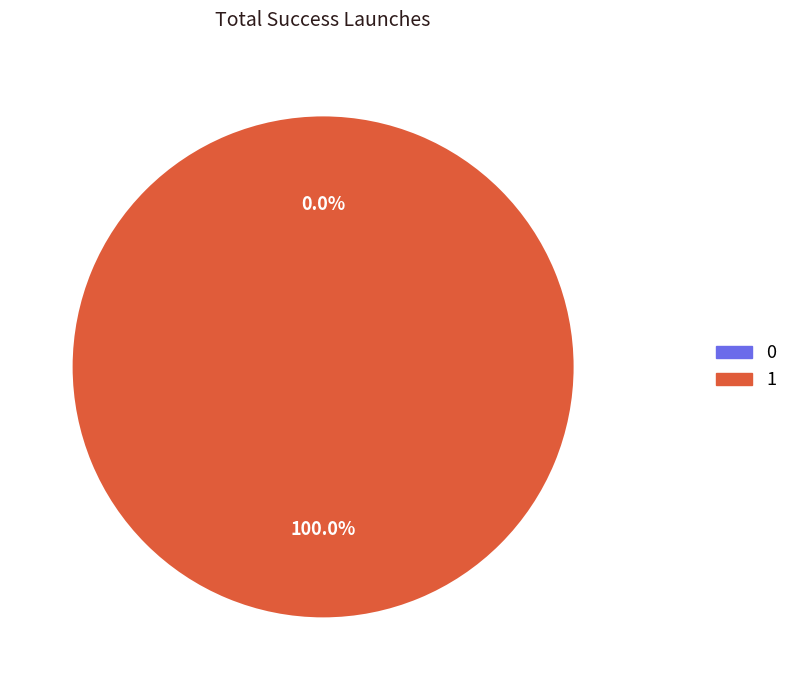

What percentage do 1 and 0 together represent?

100.0%